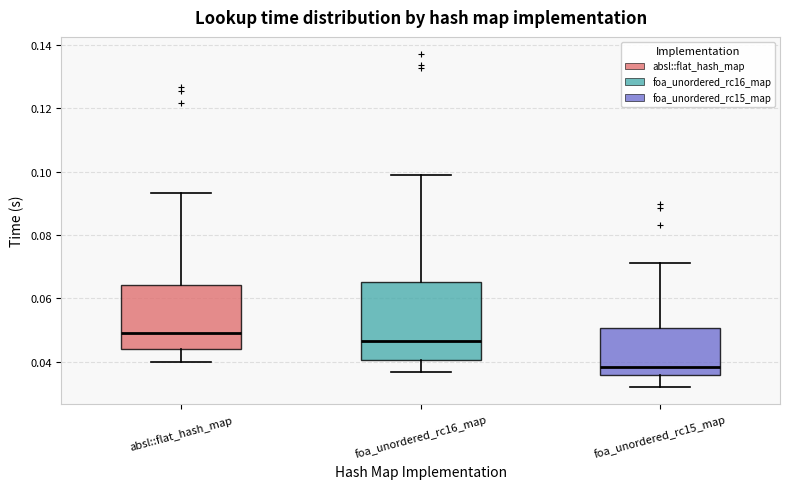

Reading left to right, read every box against the y-axis: the position of its median line, the range the box covers, and the ends of its whiskers. The values are not printed on the chart, so give them approximately, as read against the axis.

absl::flat_hash_map: median 0.048, box 0.044 to 0.064, whiskers 0.040 to 0.094
foa_unordered_rc16_map: median 0.046, box 0.040 to 0.066, whiskers 0.036 to 0.098
foa_unordered_rc15_map: median 0.038, box 0.036 to 0.050, whiskers 0.032 to 0.072